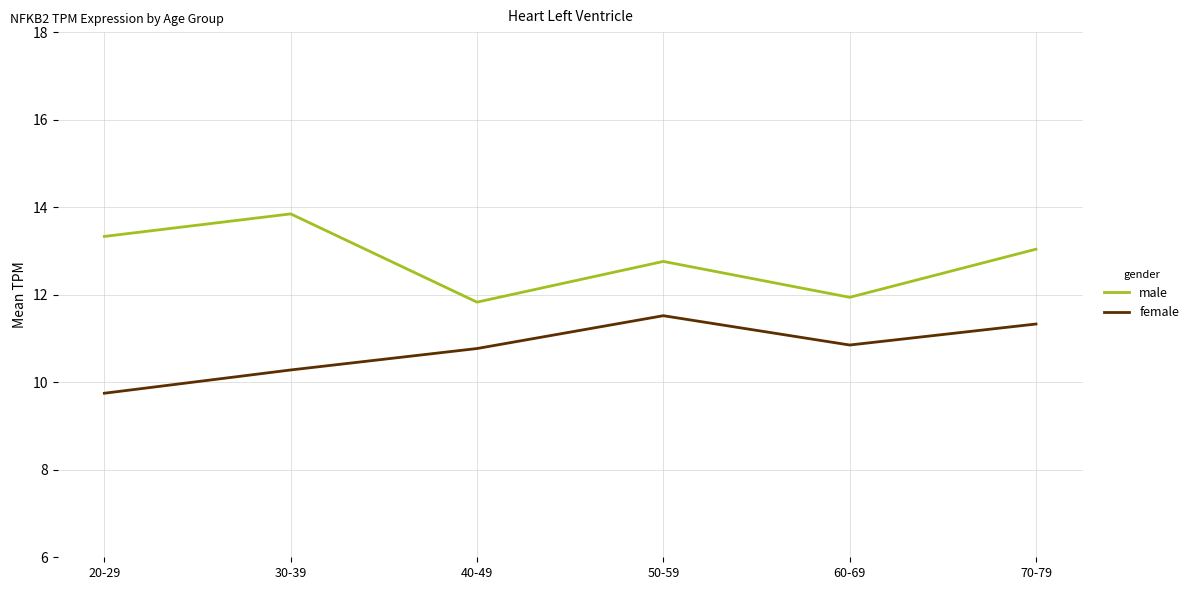

How many interior local valleys does the female series have?

1